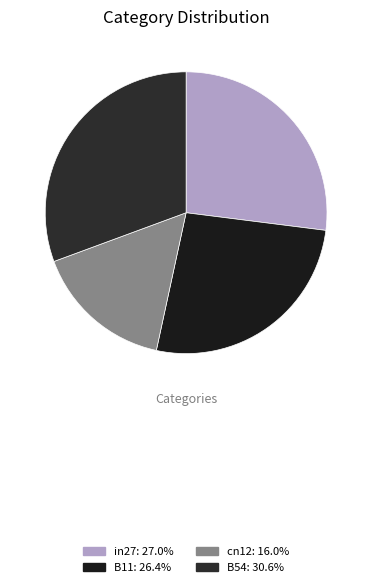

How many segments does this pie chart have?

4